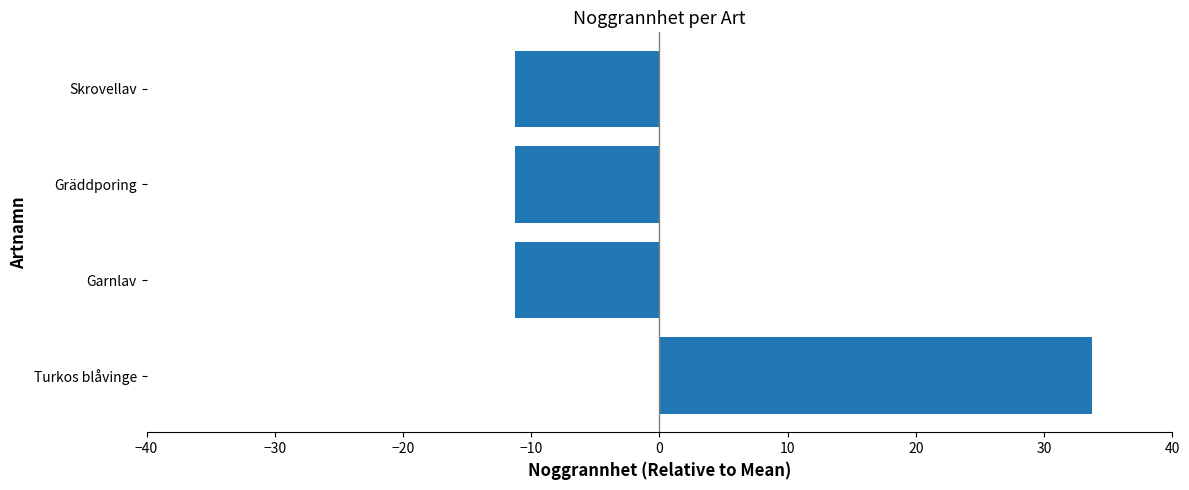

True or false: the data shows 10.4 at Turkos blåvinge.

False